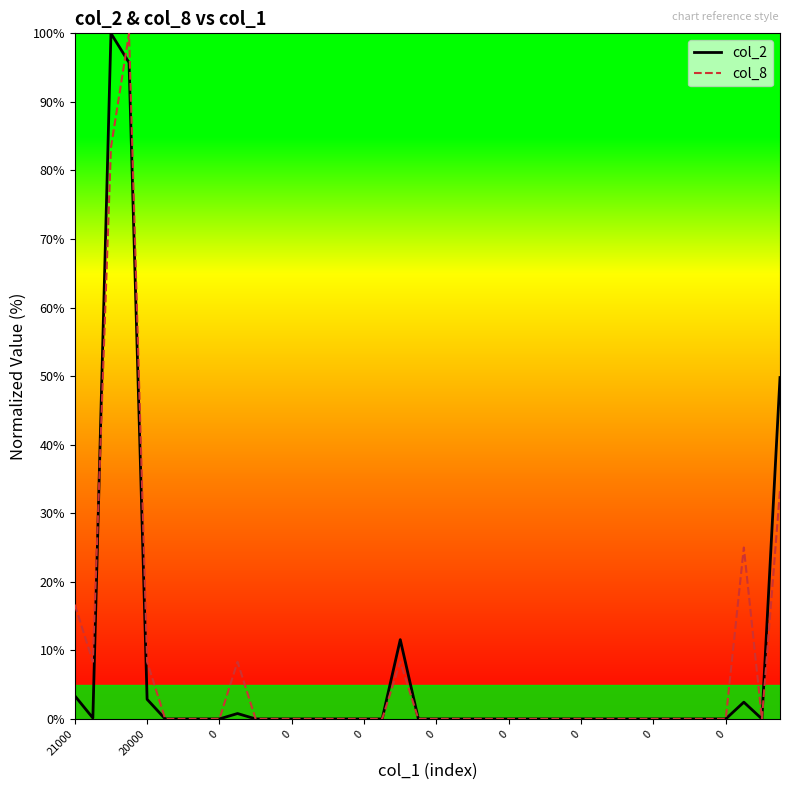

What is the sum of all col_8 values?

291.7